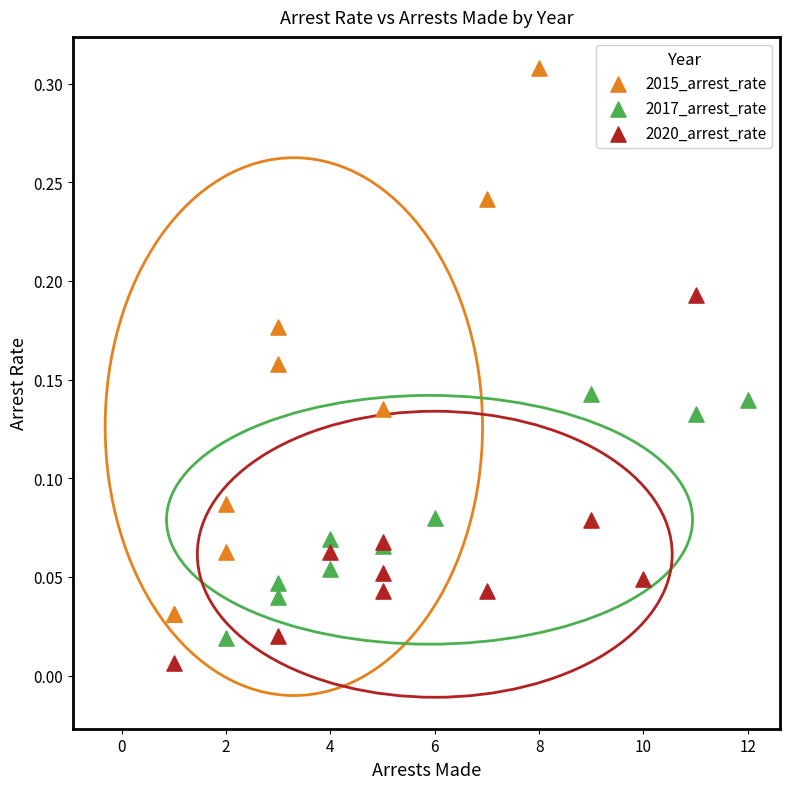

Which series contains the lowest Y value?

2020_arrest_rate